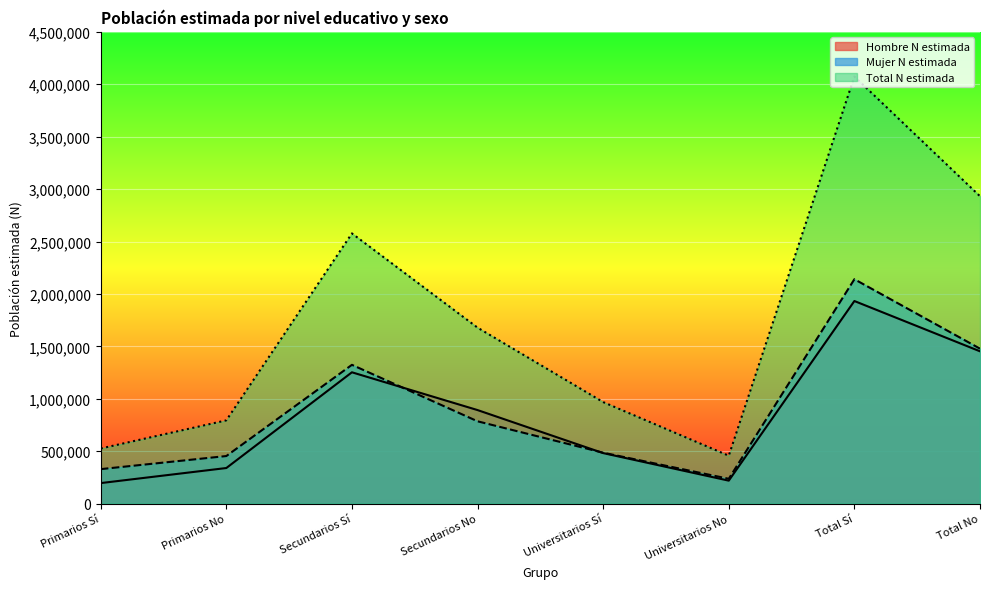

Where is the first local maximum for Hombre N estimada?

Secundarios Sí